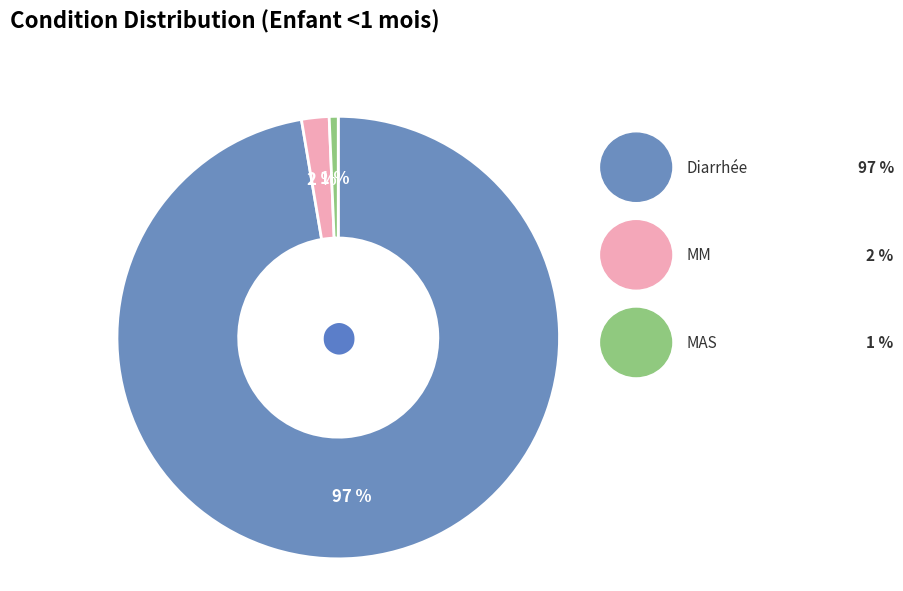

Count the number of slices in the pie.

3